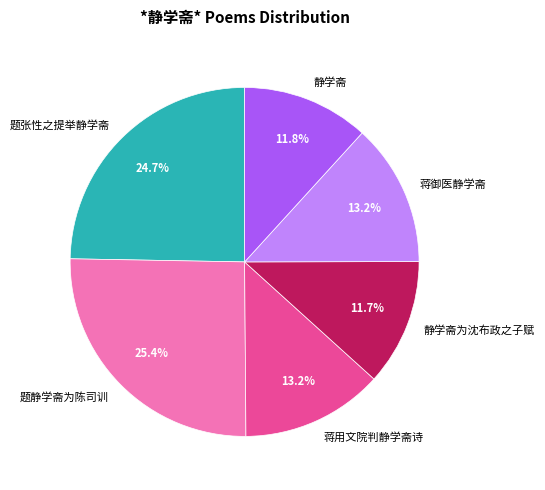

Is there a majority slice in this chart?

No